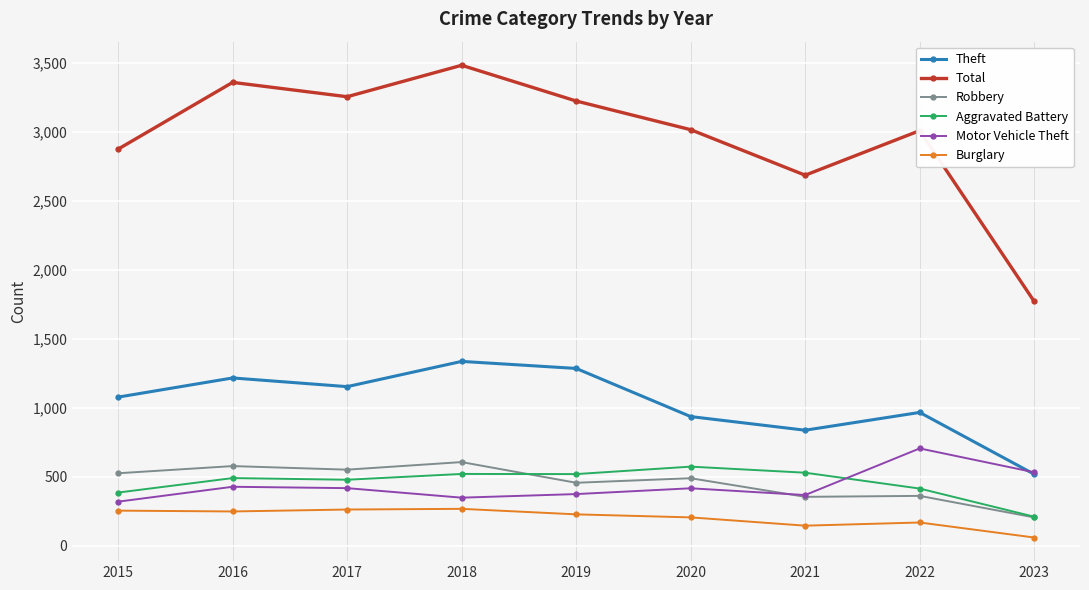

What is the value of the Robbery point at the 4th from the left?

608